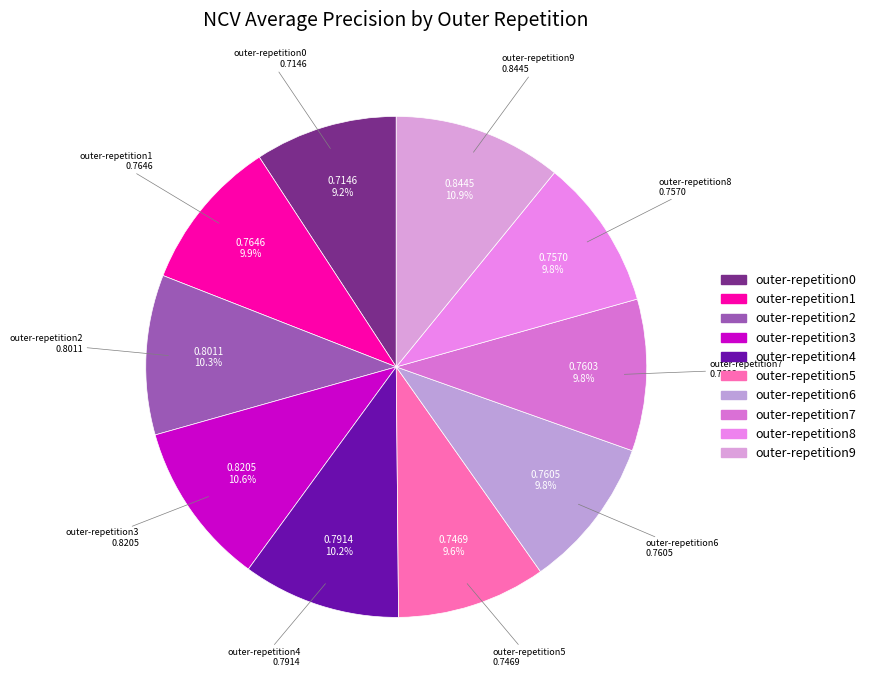

To the nearest percent, what portion does outer-repetition7 represent?

10%